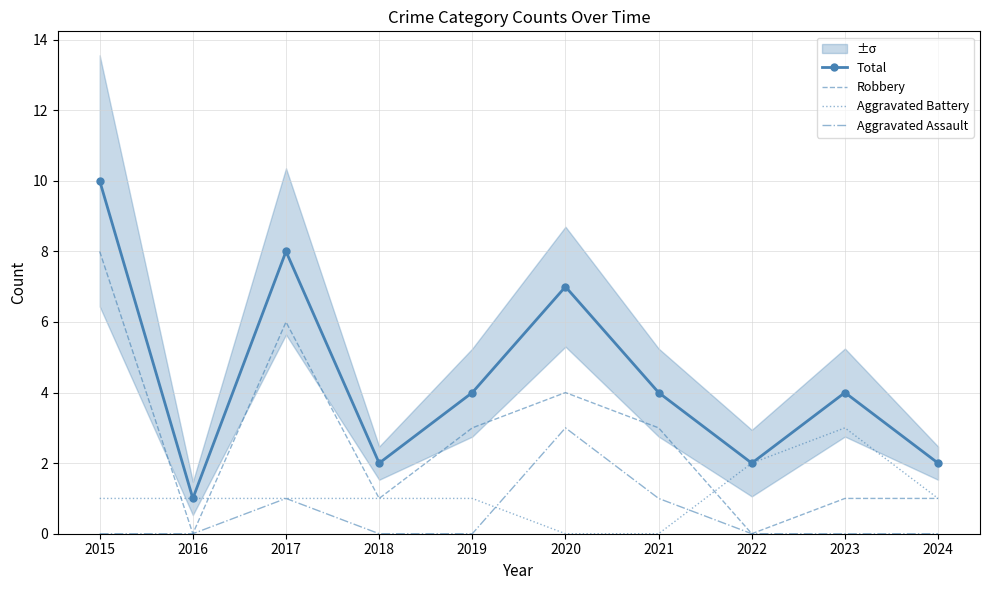

Count the number of categories in the chart.

10